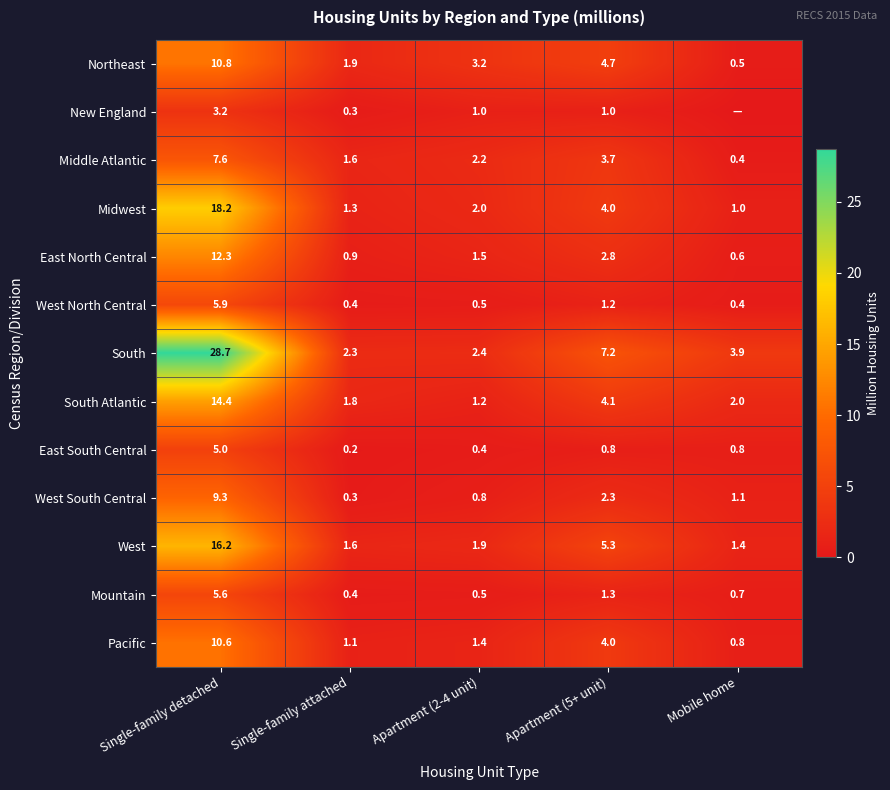

How many categories are shown in the chart?

5